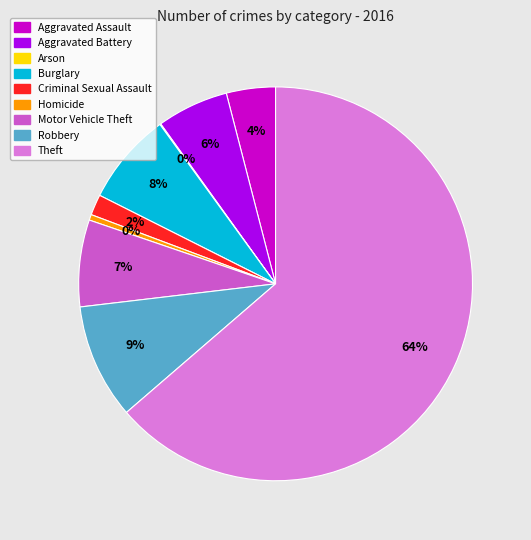

What is the majority slice?

Theft